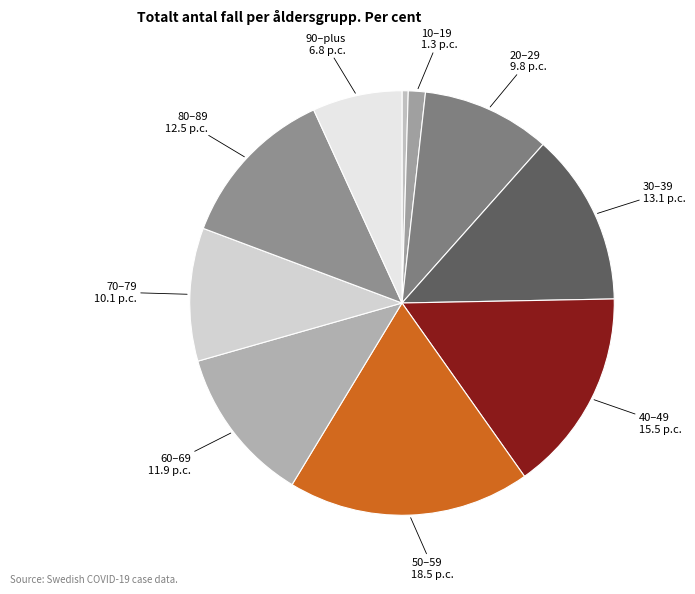

How many slices are in this pie chart?

10